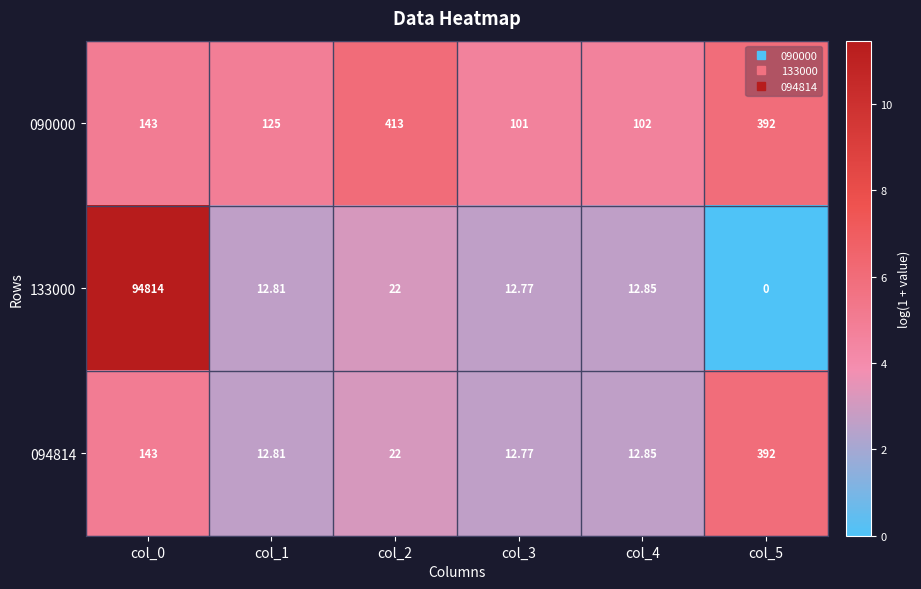

List the series in order of their peak value, lowest first.

094814, 090000, 133000